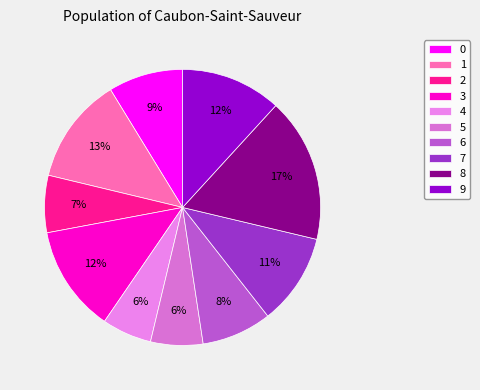

What percentage is NOT represented by 7?

89.3%